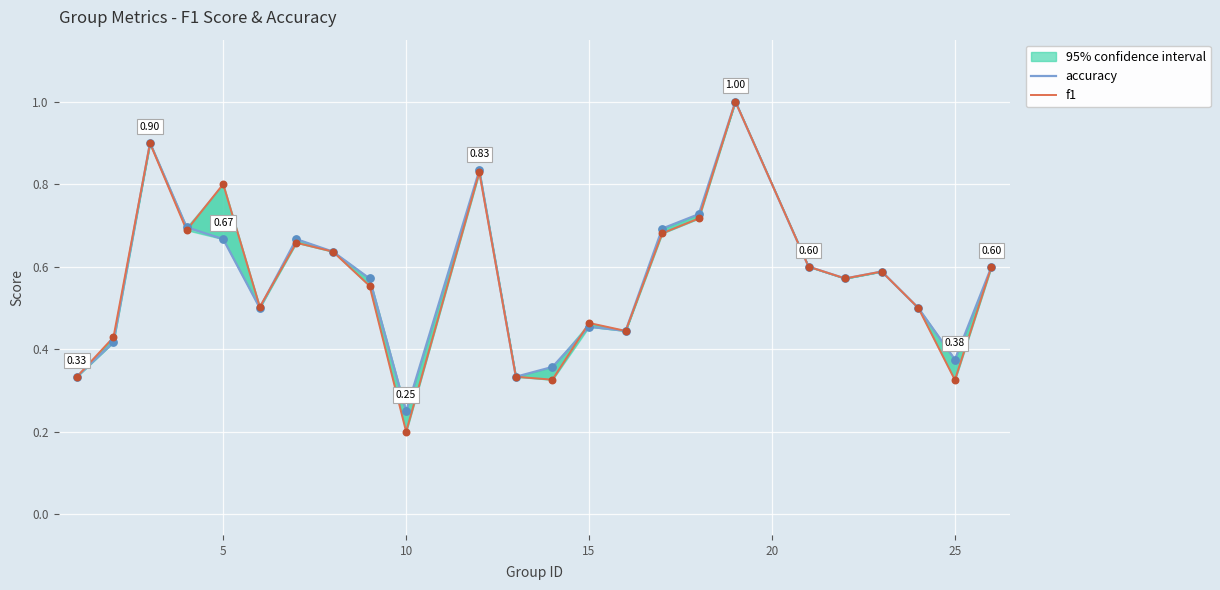

Which series has the widest spread of Y values?

f1